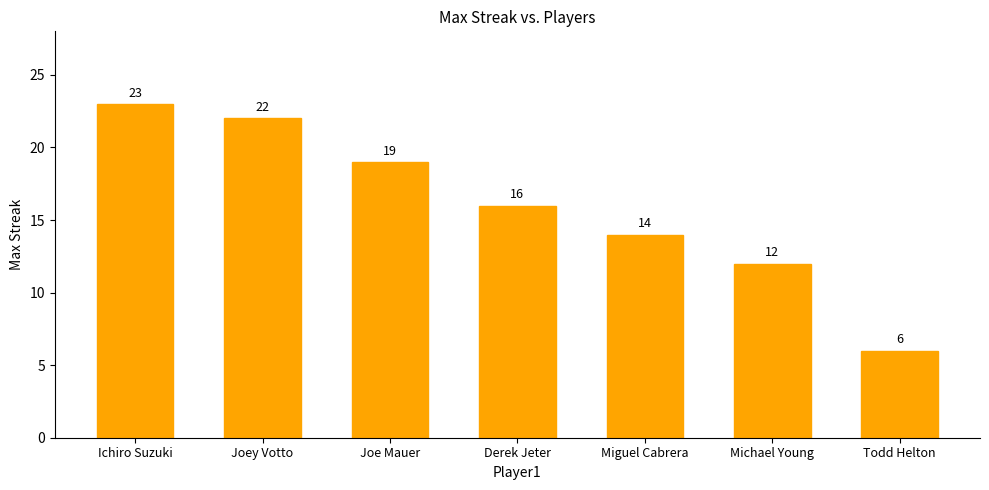

How many values are below 16?

3